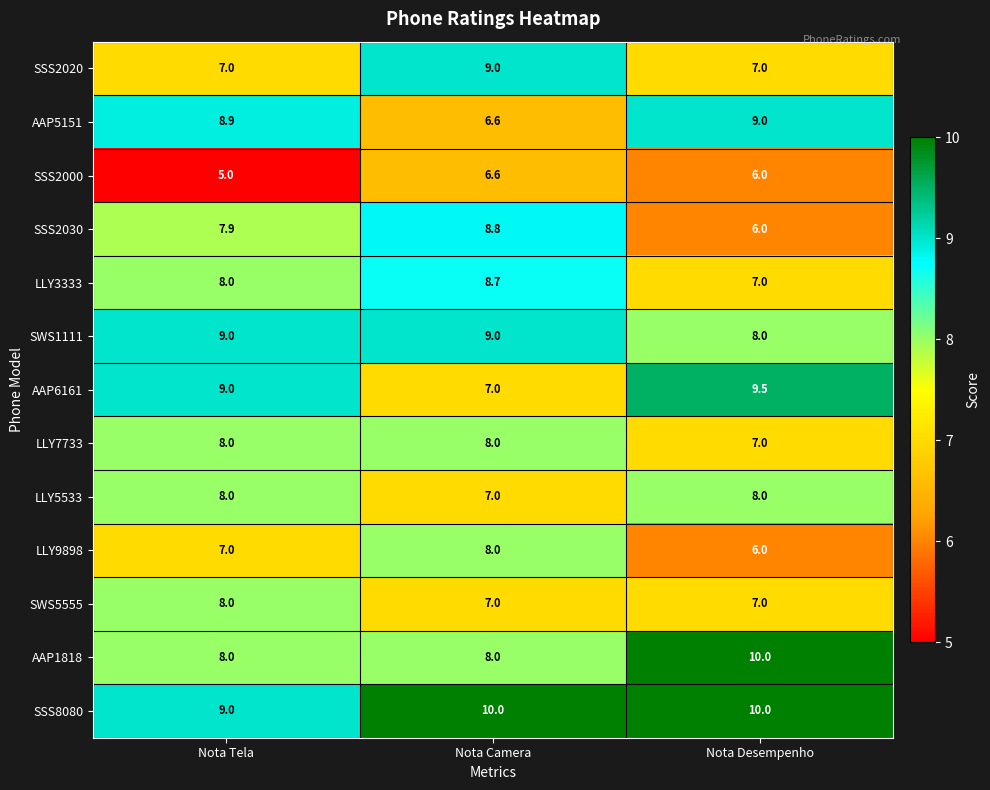

Count the number of categories in the chart.

3